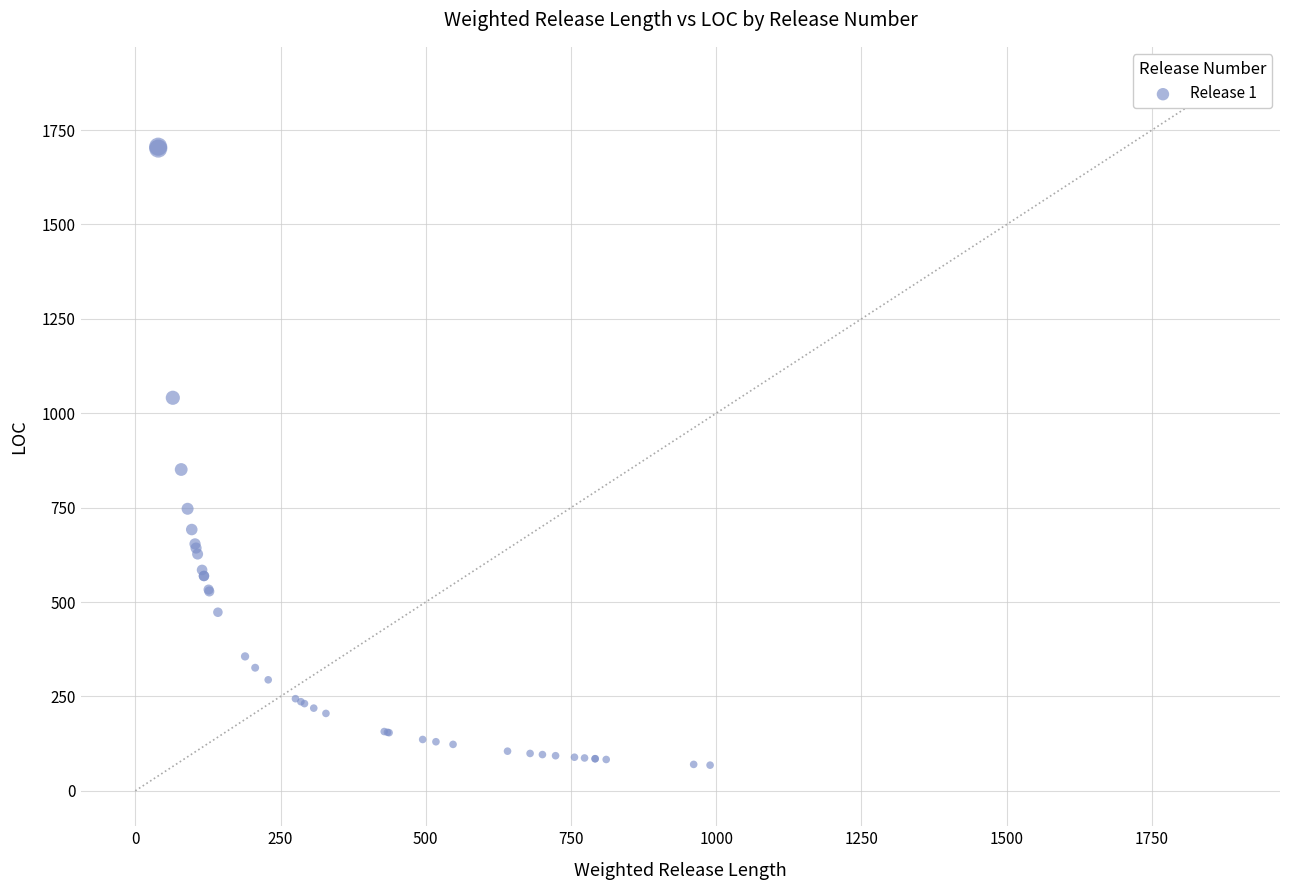

What Y value in the scatter plot is closest to 887?

851